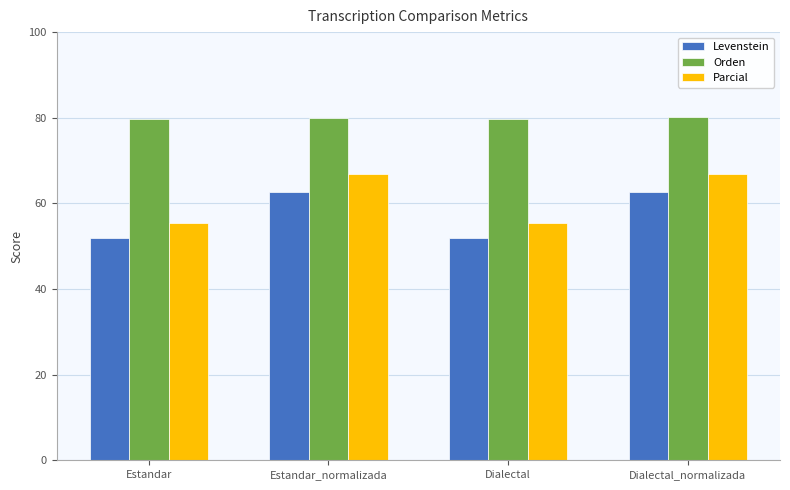

Where does the Parcial series first go above 66?

Estandar_normalizada